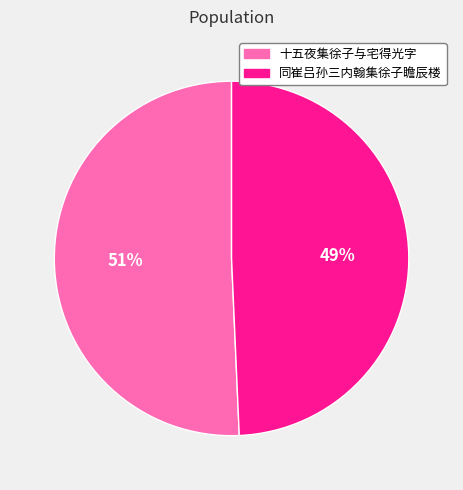

What is the smallest slice in the pie chart?

同崔吕孙三内翰集徐子瞻辰楼